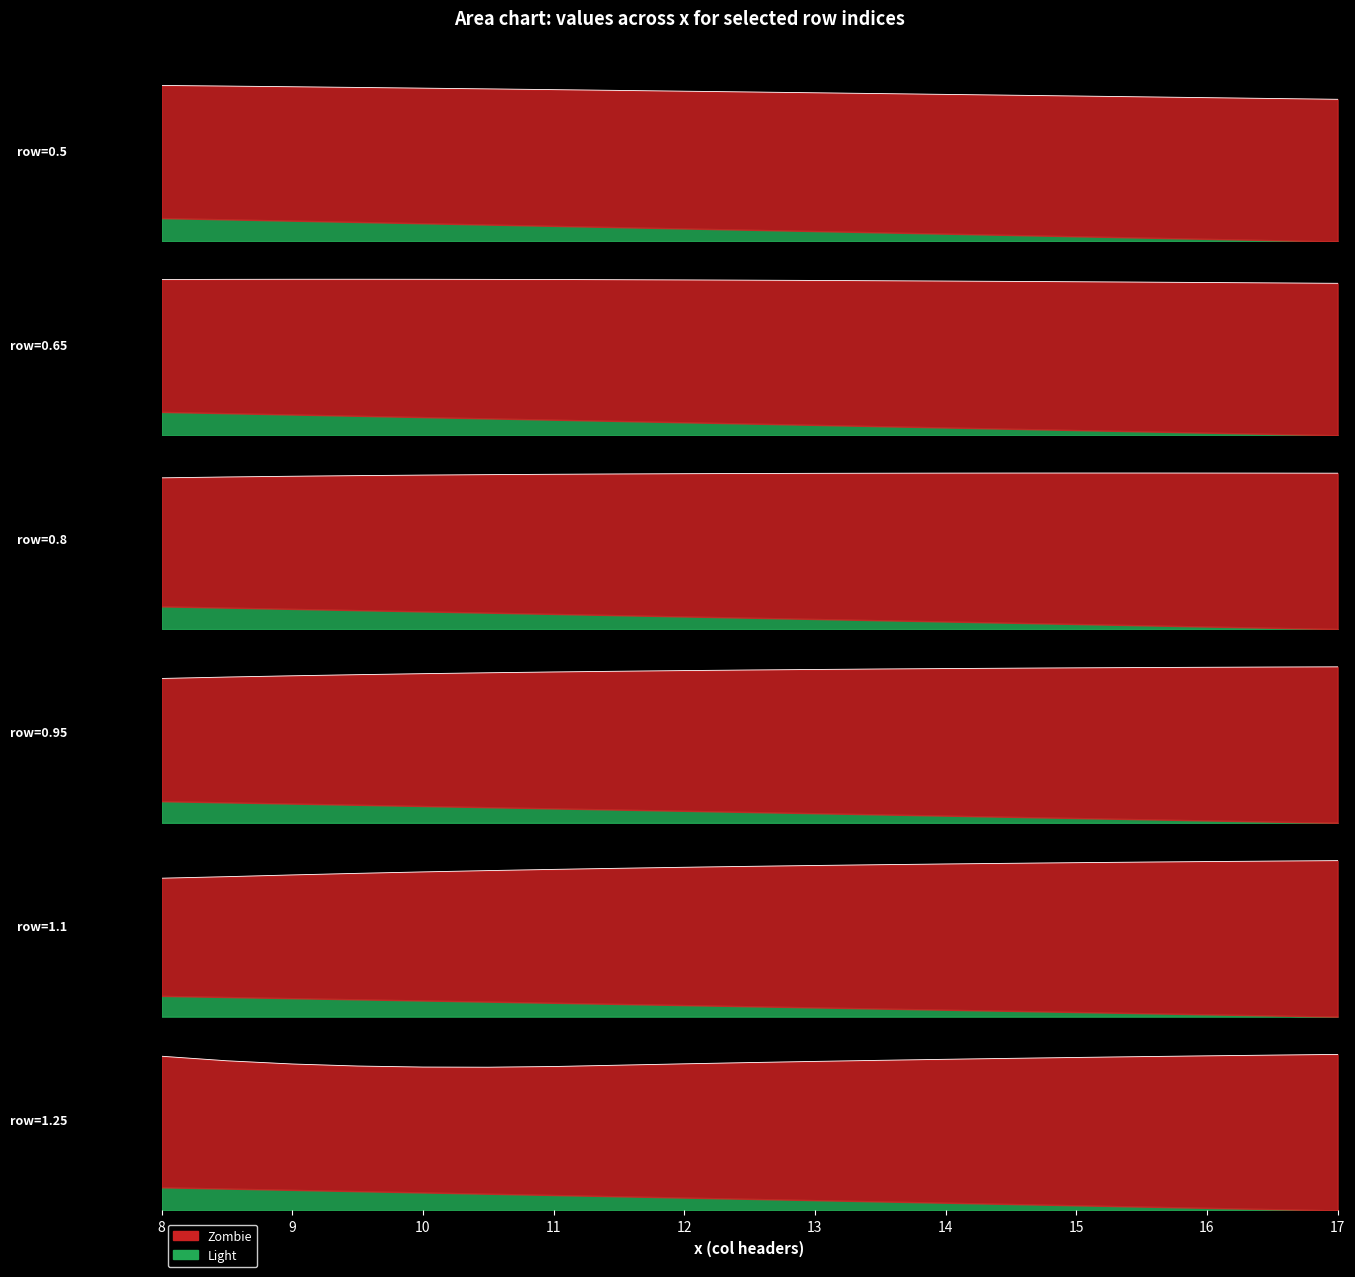

Which has a higher value, 16 or 10?

10